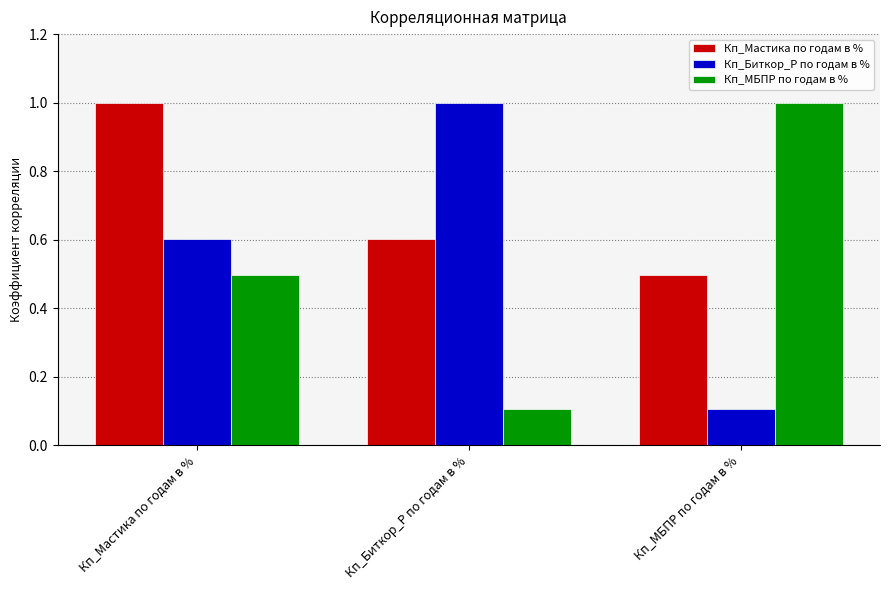

Does the chart contain stacked bars?

No